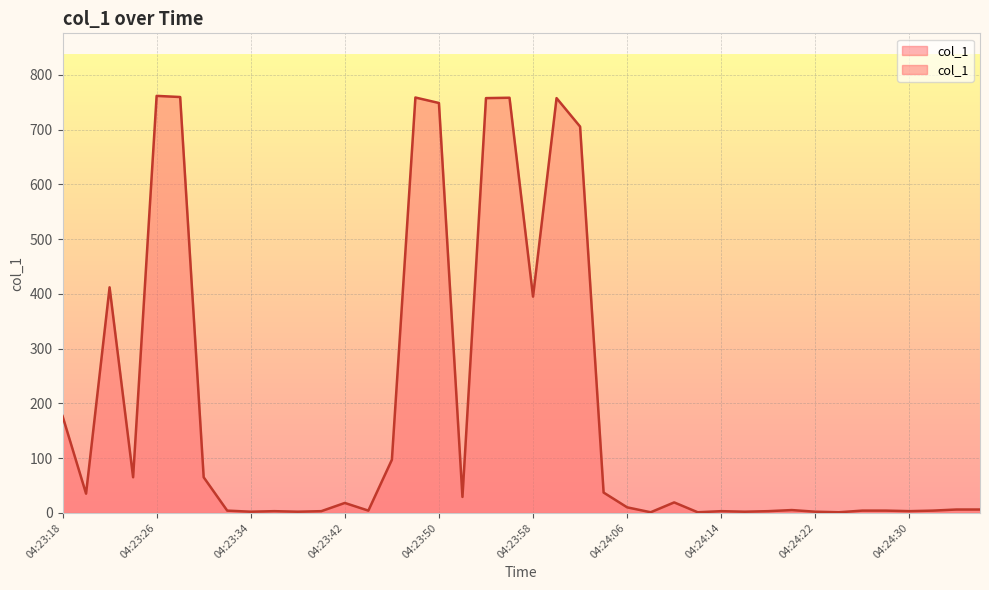

At which label is the value closest to 381?

04:23:58